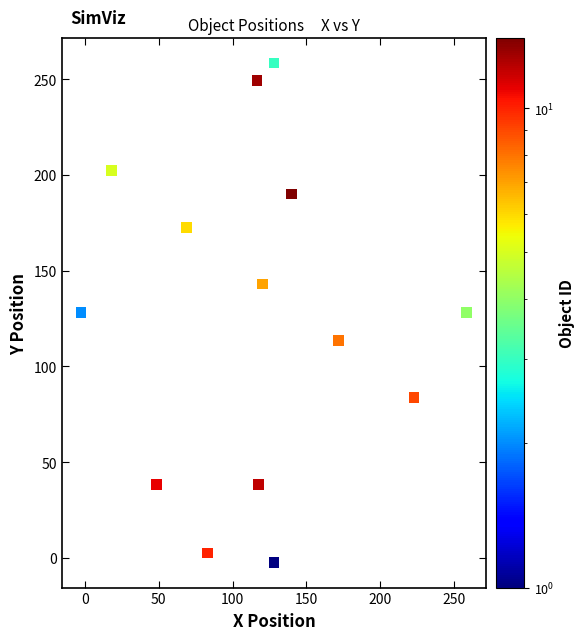

What is the range of Y values (max minus min)?

261.0